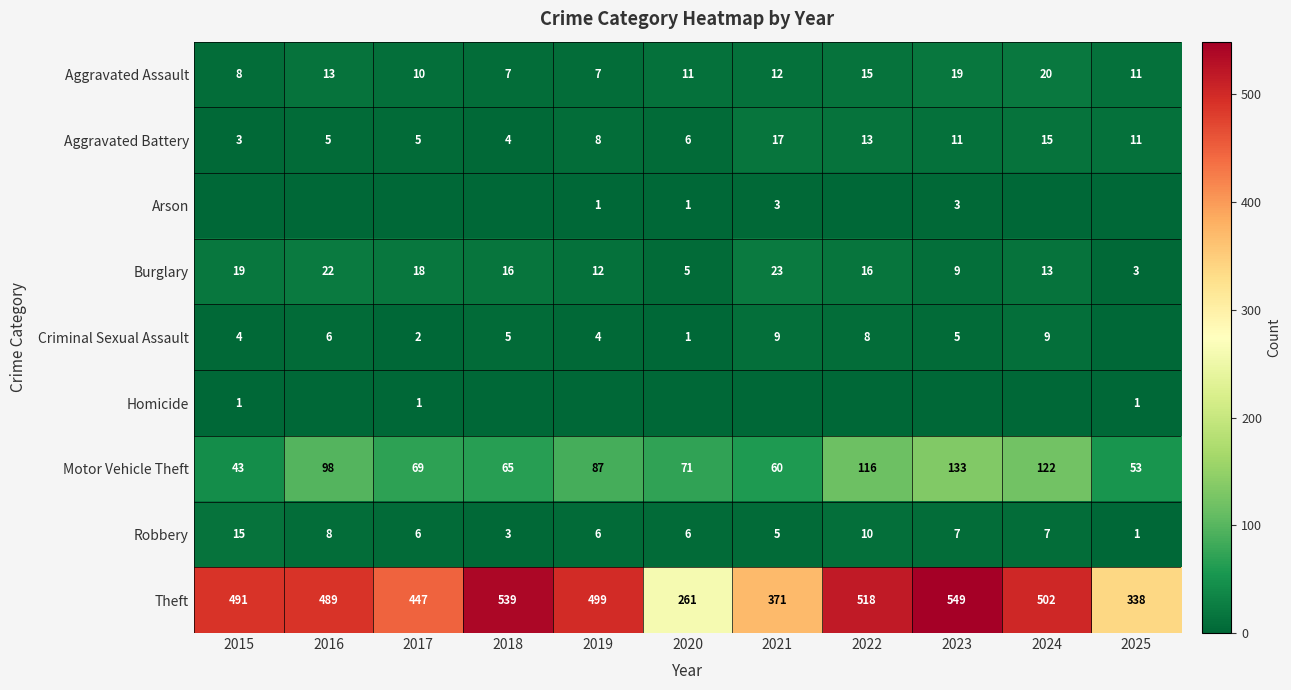

At which label does Aggravated Assault reach its peak?

2024